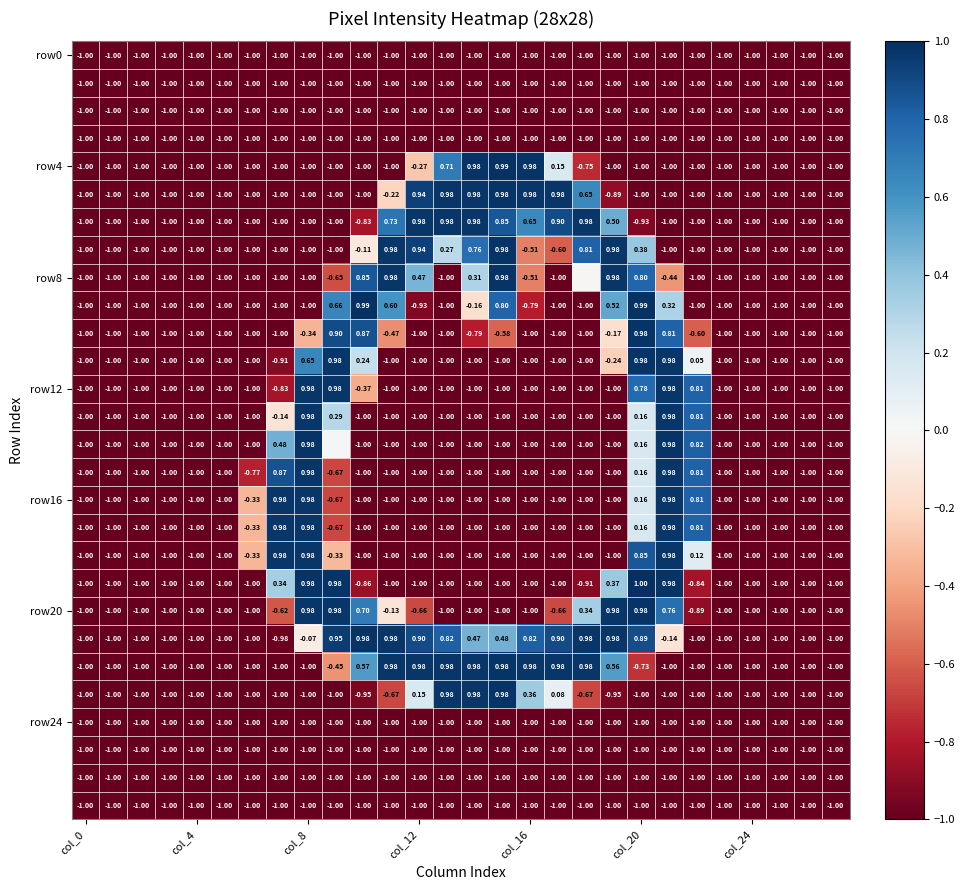

How many distinct data groups are displayed?

28